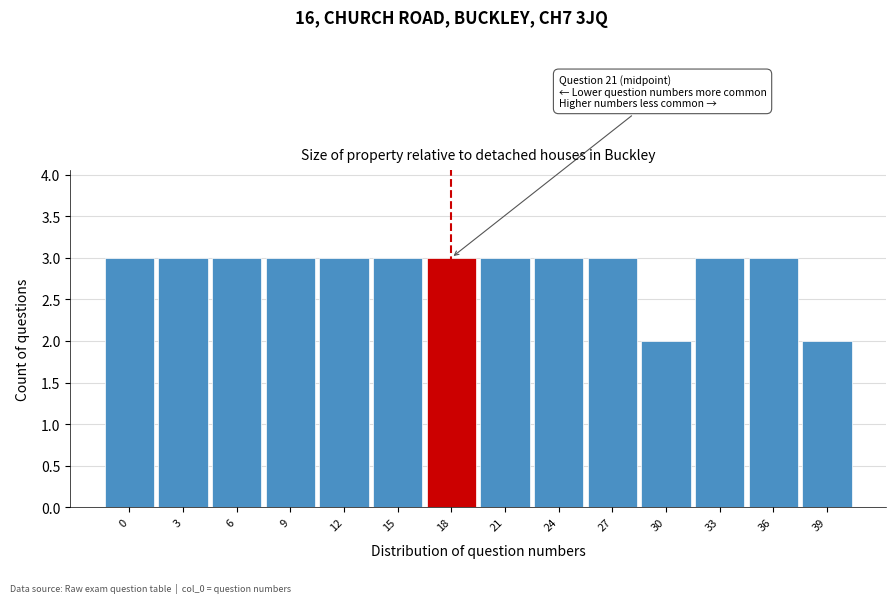

Reading right to left, list all the values displayed in this chart.

39=2	36=3	33=3	30=2	27=3	24=3	21=3	18=3	15=3	12=3	9=3	6=3	3=3	0=3